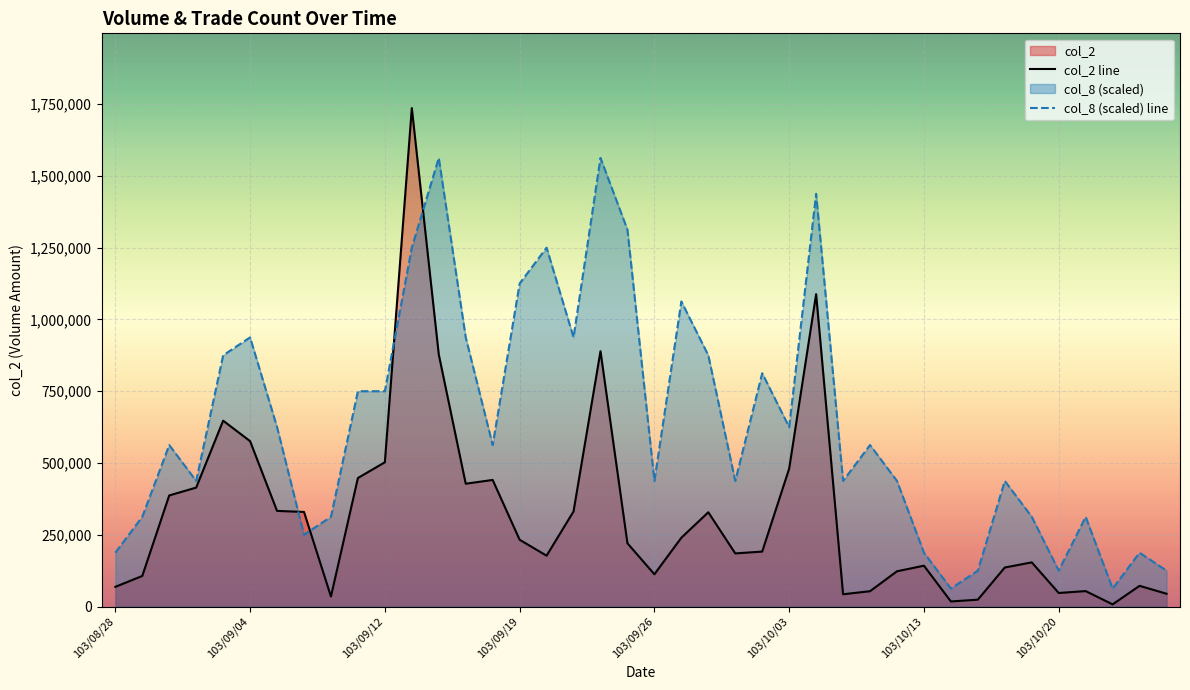

What value does the col_2 line series have at 24?

191330.0